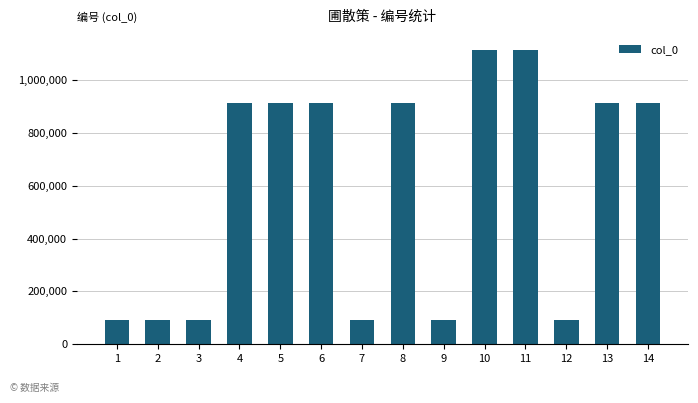

Count the number of data series in this chart.

1